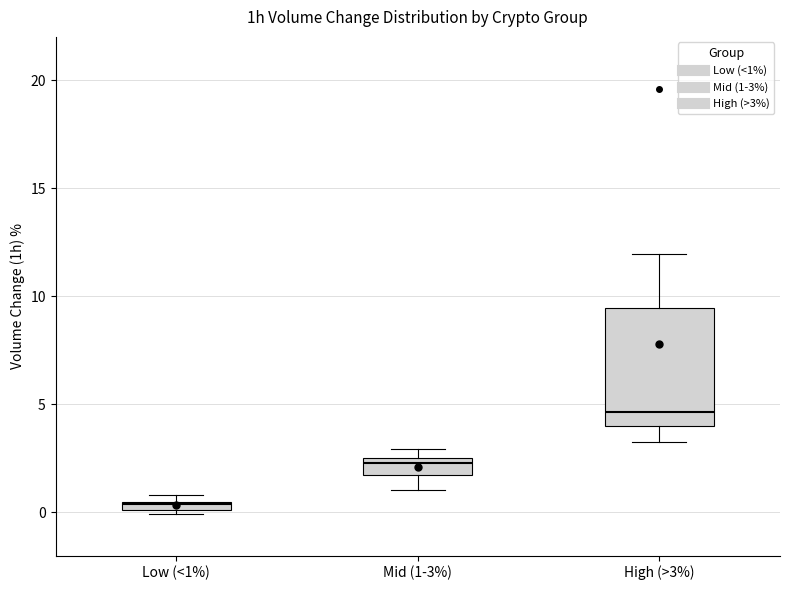

Which box's median line is the lowest?

Low (<1%)